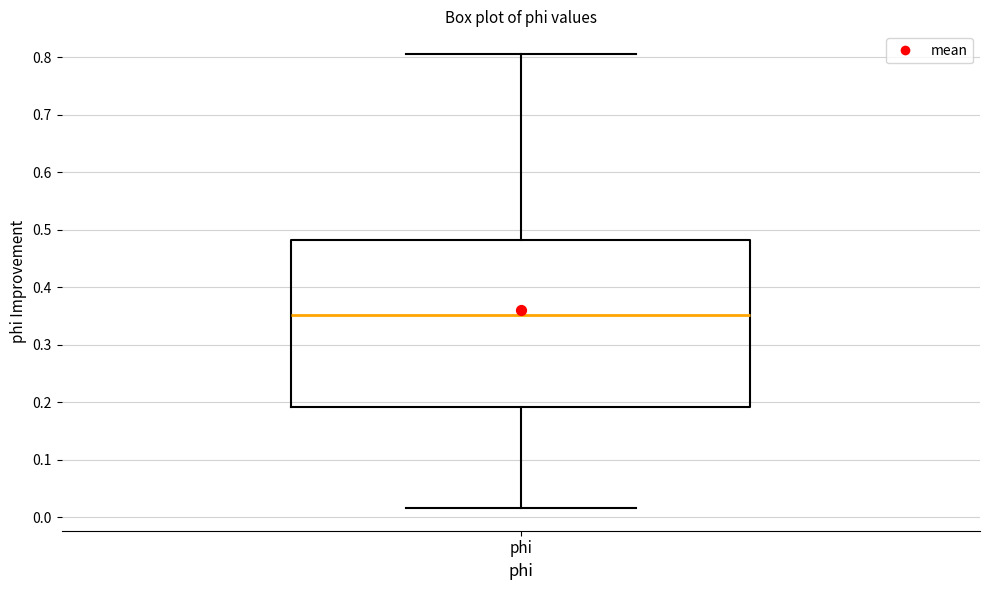

Read this box plot against the y-axis: the position of the median line, the range covered by the box, and the ends of both whiskers. The values are not printed on the chart, so give them approximately, as read against the axis.

median 0.35, box 0.19 to 0.48, whiskers 0.02 to 0.81